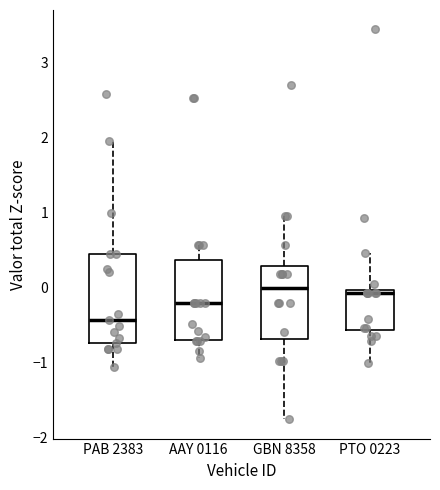

Reading left to right, read every box against the y-axis: the position of its median line, the range the box covers, and the ends of its whiskers. The values are not printed on the chart, so give them approximately, as read against the axis.

PAB 2383: median -0.4, box -0.7 to 0.4, whiskers -1.1 to 1.9
AAY 0116: median -0.2, box -0.7 to 0.4, whiskers -0.9 to 0.6
GBN 8358: median 0.0, box -0.7 to 0.3, whiskers -1.8 to 1.0
PTO 0223: median -0.1, box -0.6 to 0.0, whiskers -1.0 to 0.5